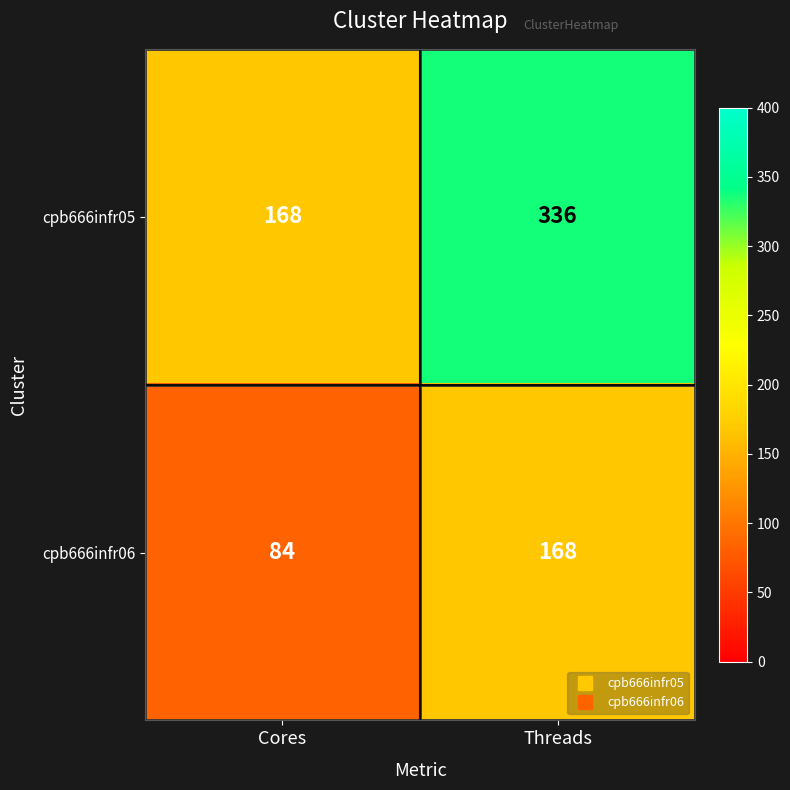

What is the difference between the maximum and minimum values in the cpb666infr06 series?

84